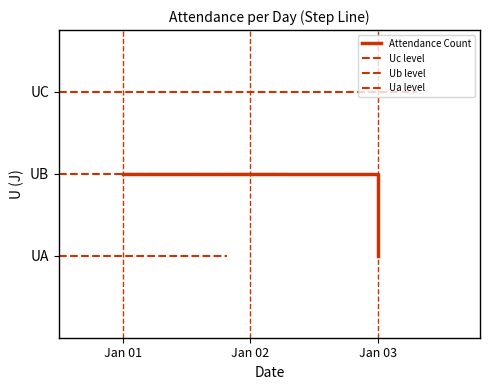

What is the sum of the attendance_count values at 2018-01-01 and 2018-01-02?

32